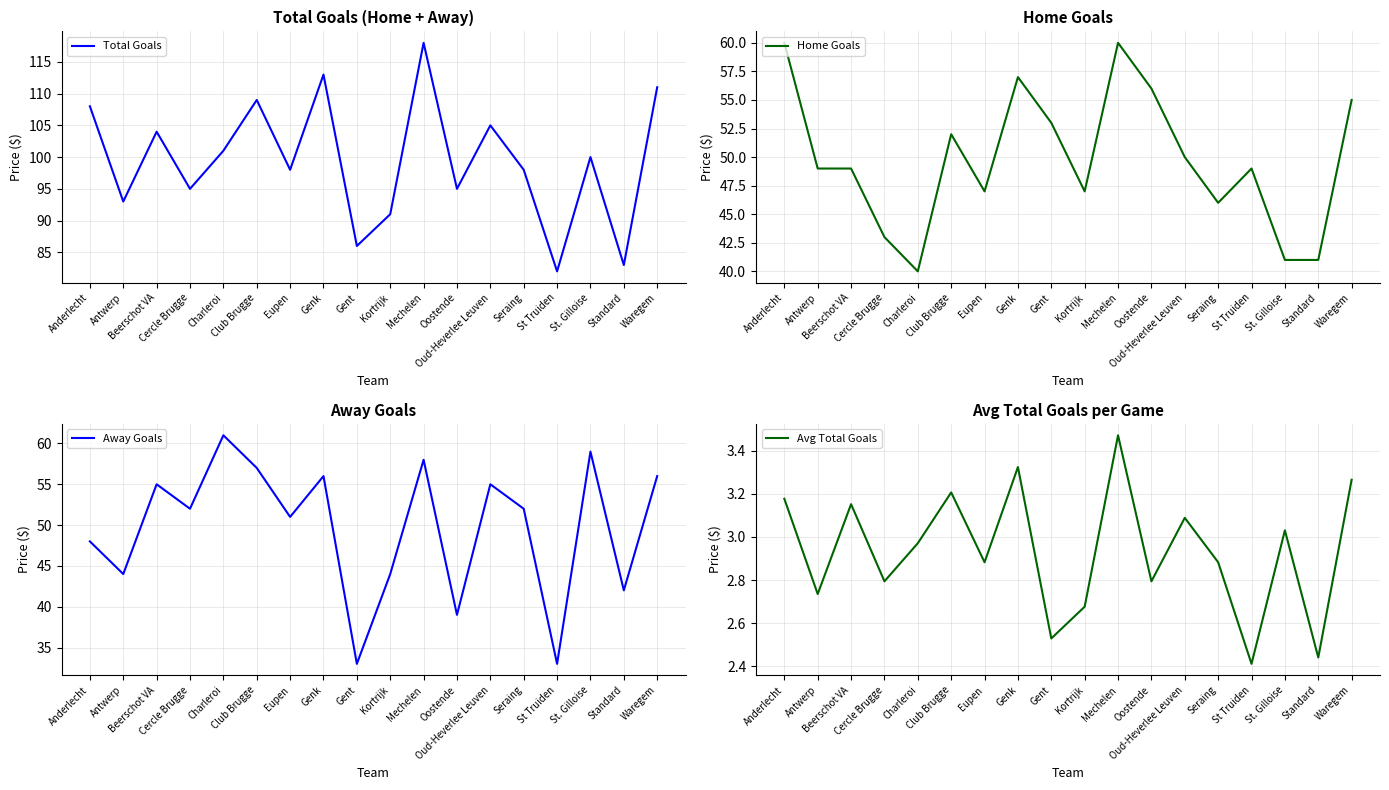

Which series has the largest total across all categories?

Total Goals